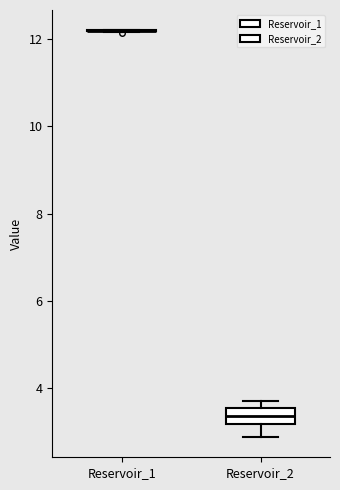

Reading left to right, transcribe this box plot: for each box, give where its median line is, the range the box spans, and where its two whiskers end, as read against the y-axis. The values are not printed on the chart, so give them approximately, as read against the axis.

Reservoir_1: box collapsed to a line at 12.2, whiskers 12.2 to 12.2
Reservoir_2: median 3.4, box 3.2 to 3.6, whiskers 2.8 to 3.8